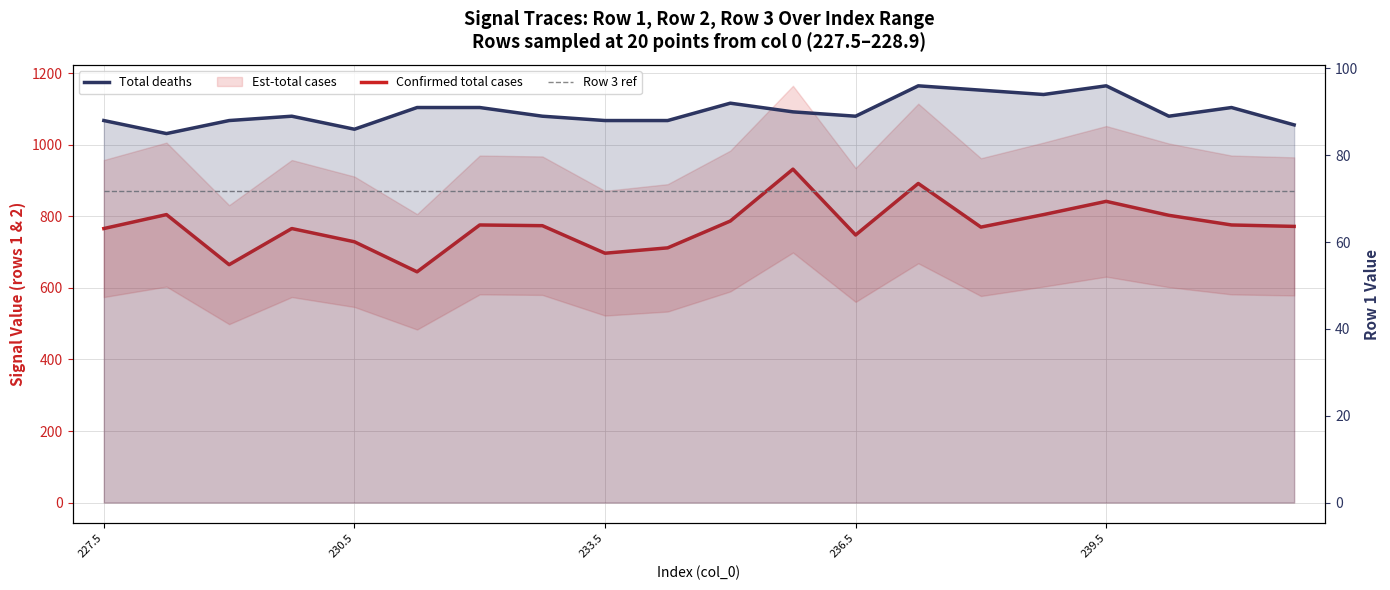

What is the total value across all series at 9?

1671.0